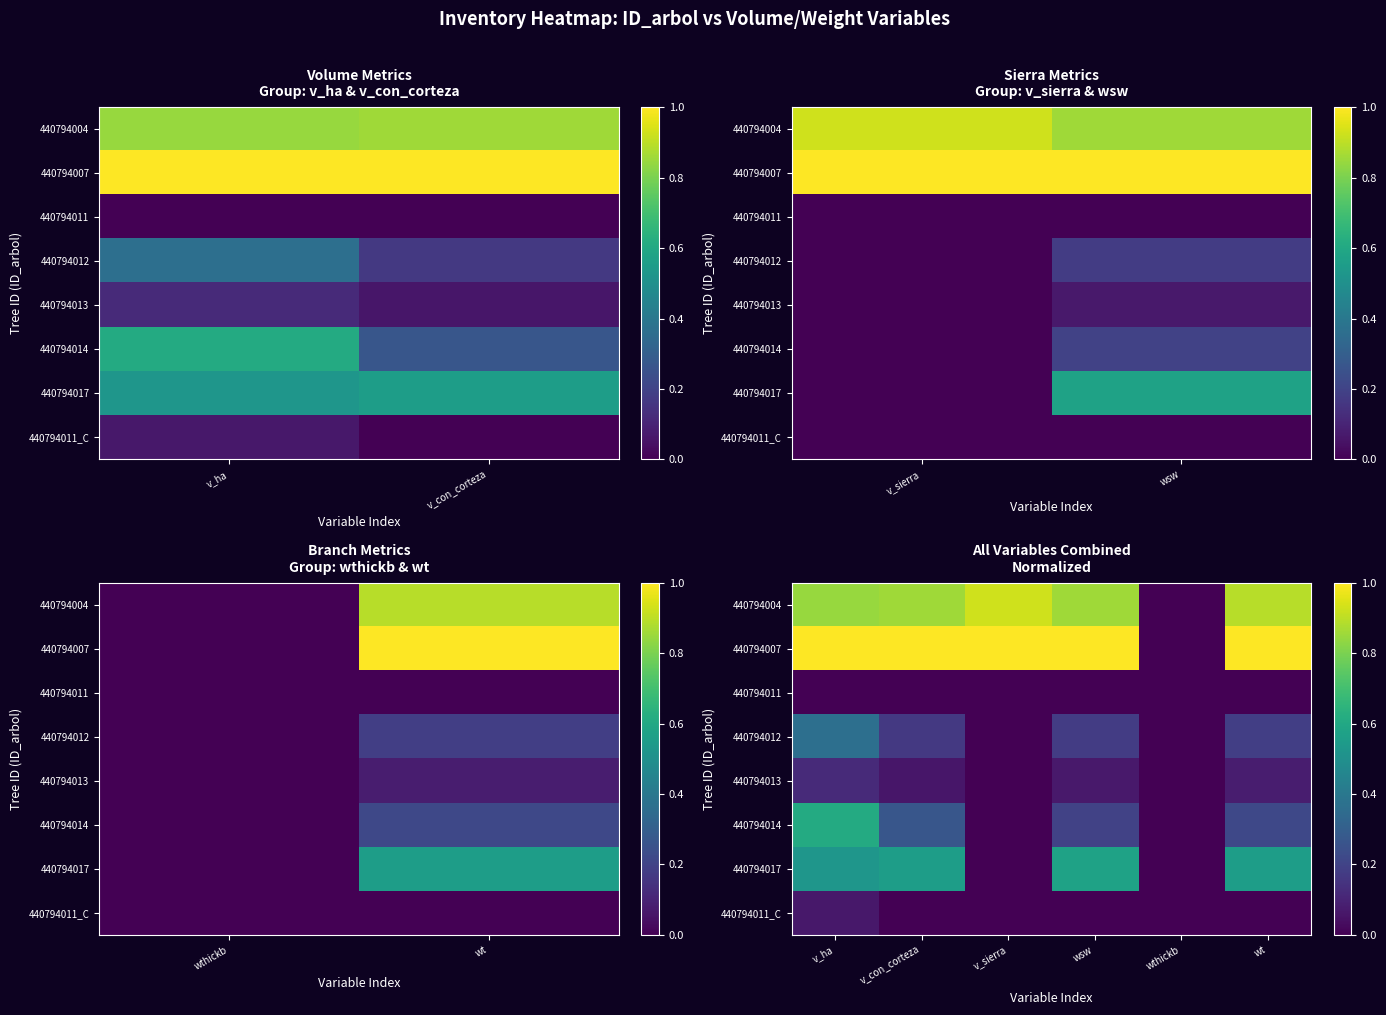

How many categories are shown in the chart?

6